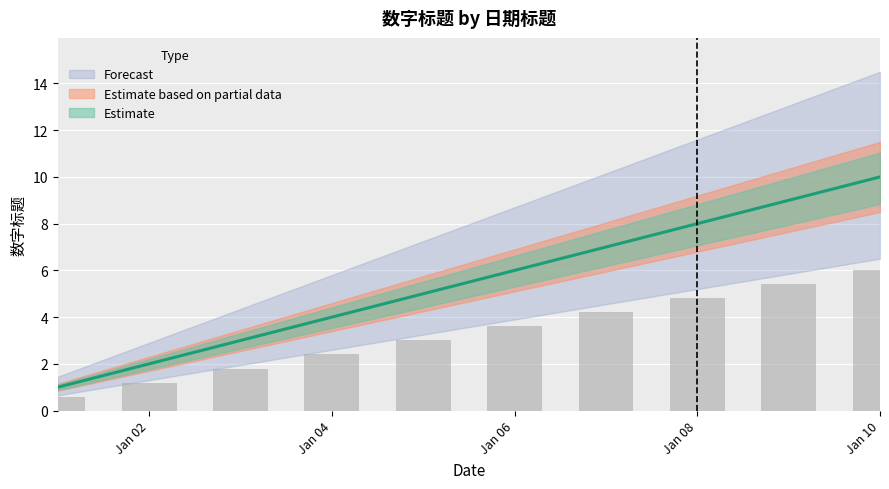

List the labels in order of value, smallest first.

2020-01-01, 2020-01-02, 2020-01-03, 2020-01-04, 2020-01-05, 2020-01-06, 2020-01-07, 2020-01-08, 2020-01-09, 2020-01-10